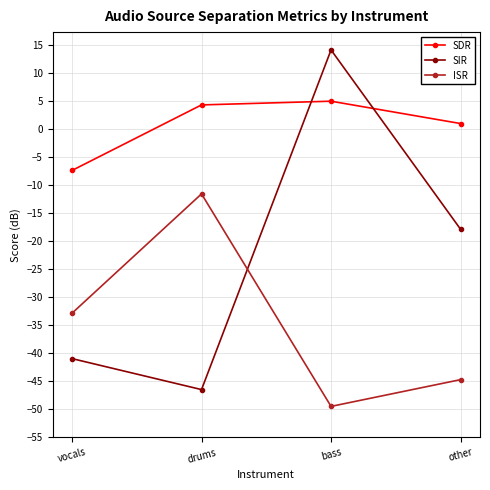

What is the label of the 1st point from the left?

vocals